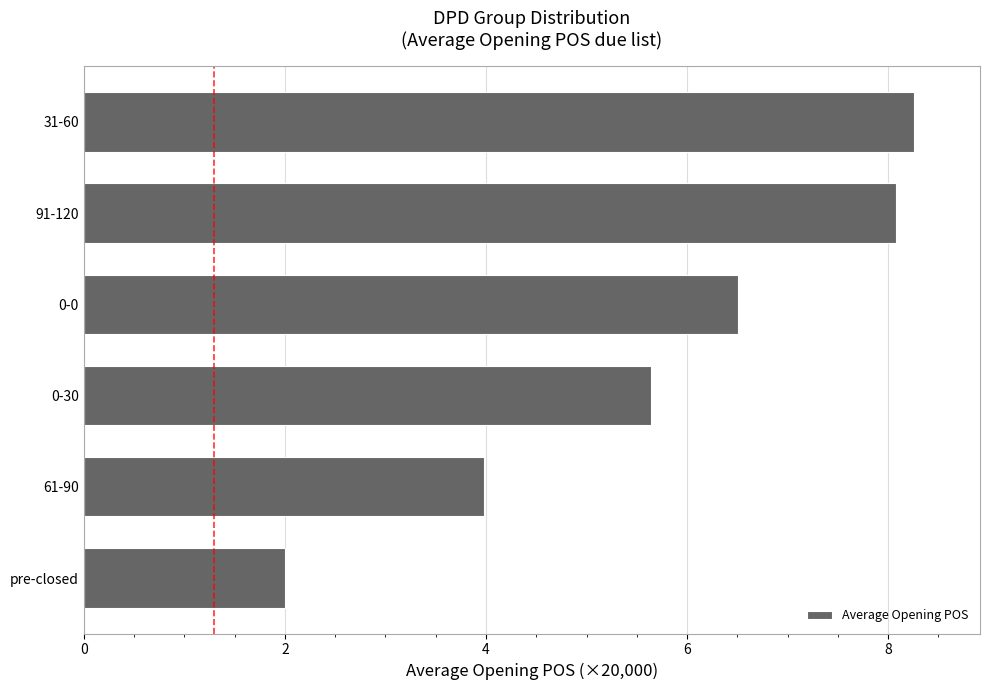

What is the difference between the maximum and minimum values?

6.3